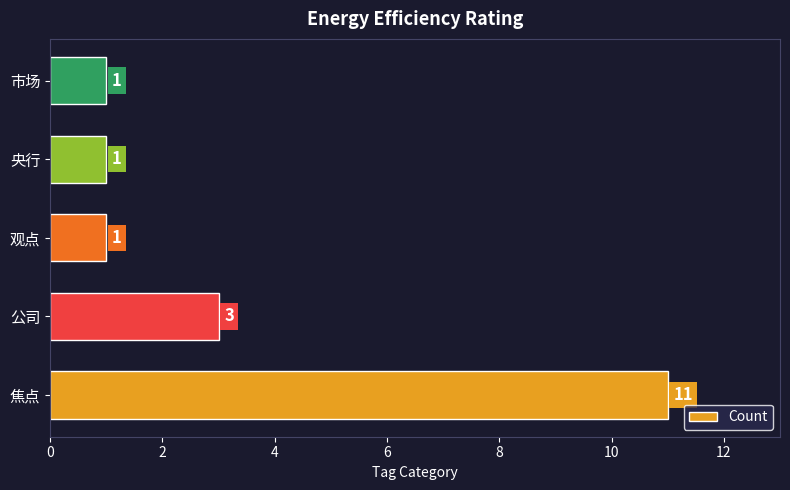

What is the average value?

3